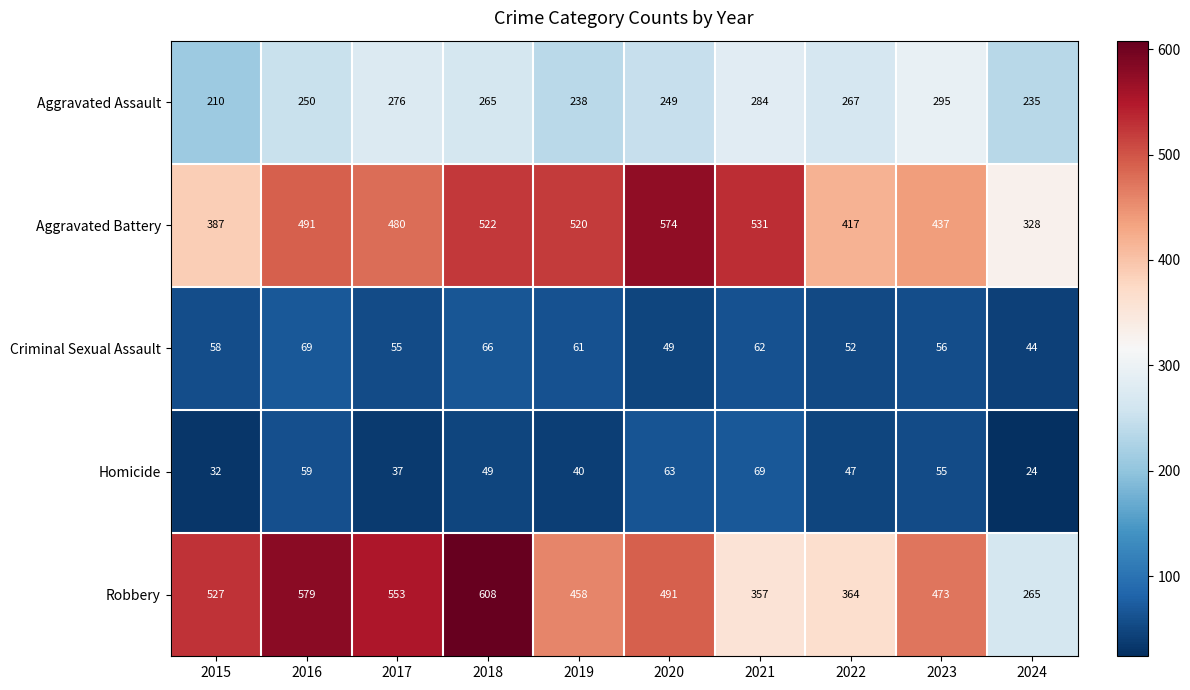

At 2017, list the series in order from largest to smallest.

Robbery, Aggravated Battery, Aggravated Assault, Criminal Sexual Assault, Homicide